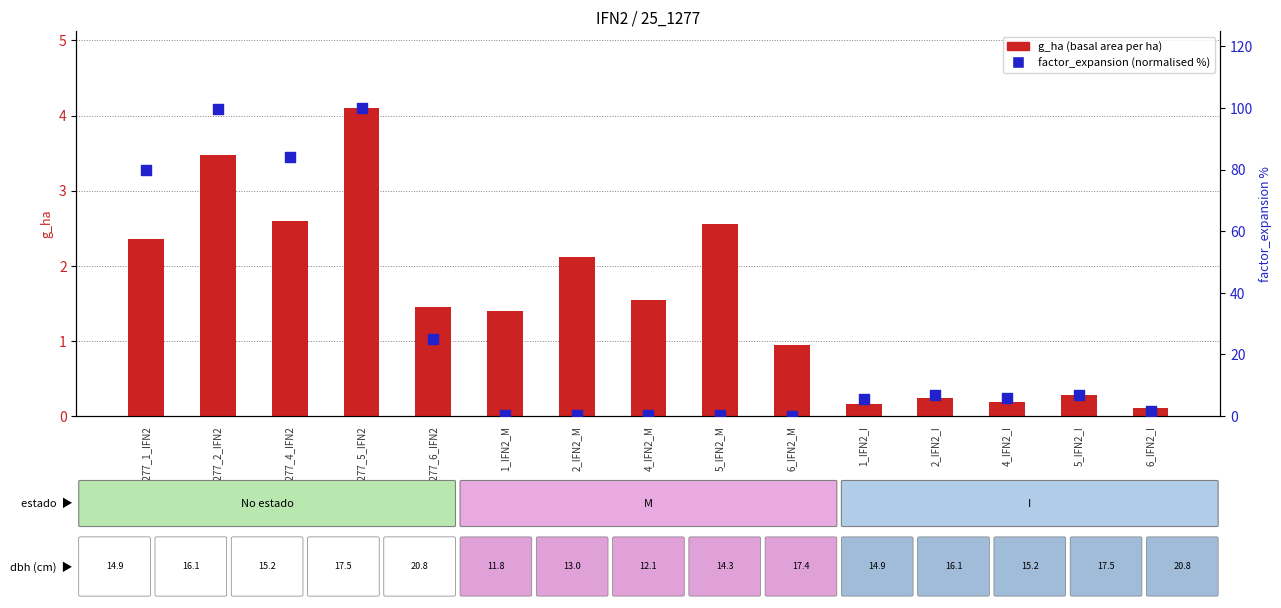

Which series has the widest spread of Y values?

factor_expansion (normalised %)